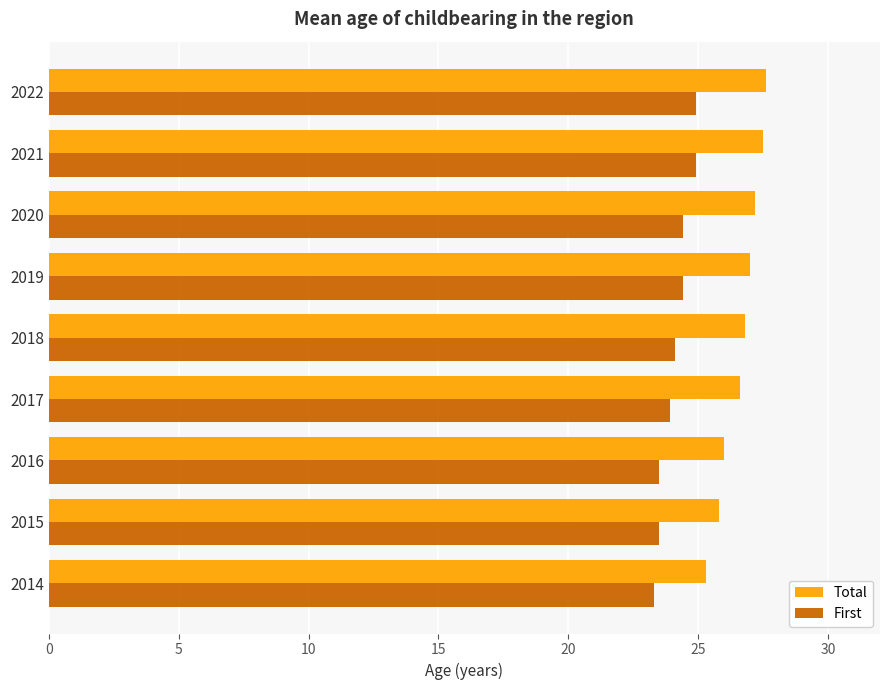

List the series in order of their overall mean, highest first.

Total, First